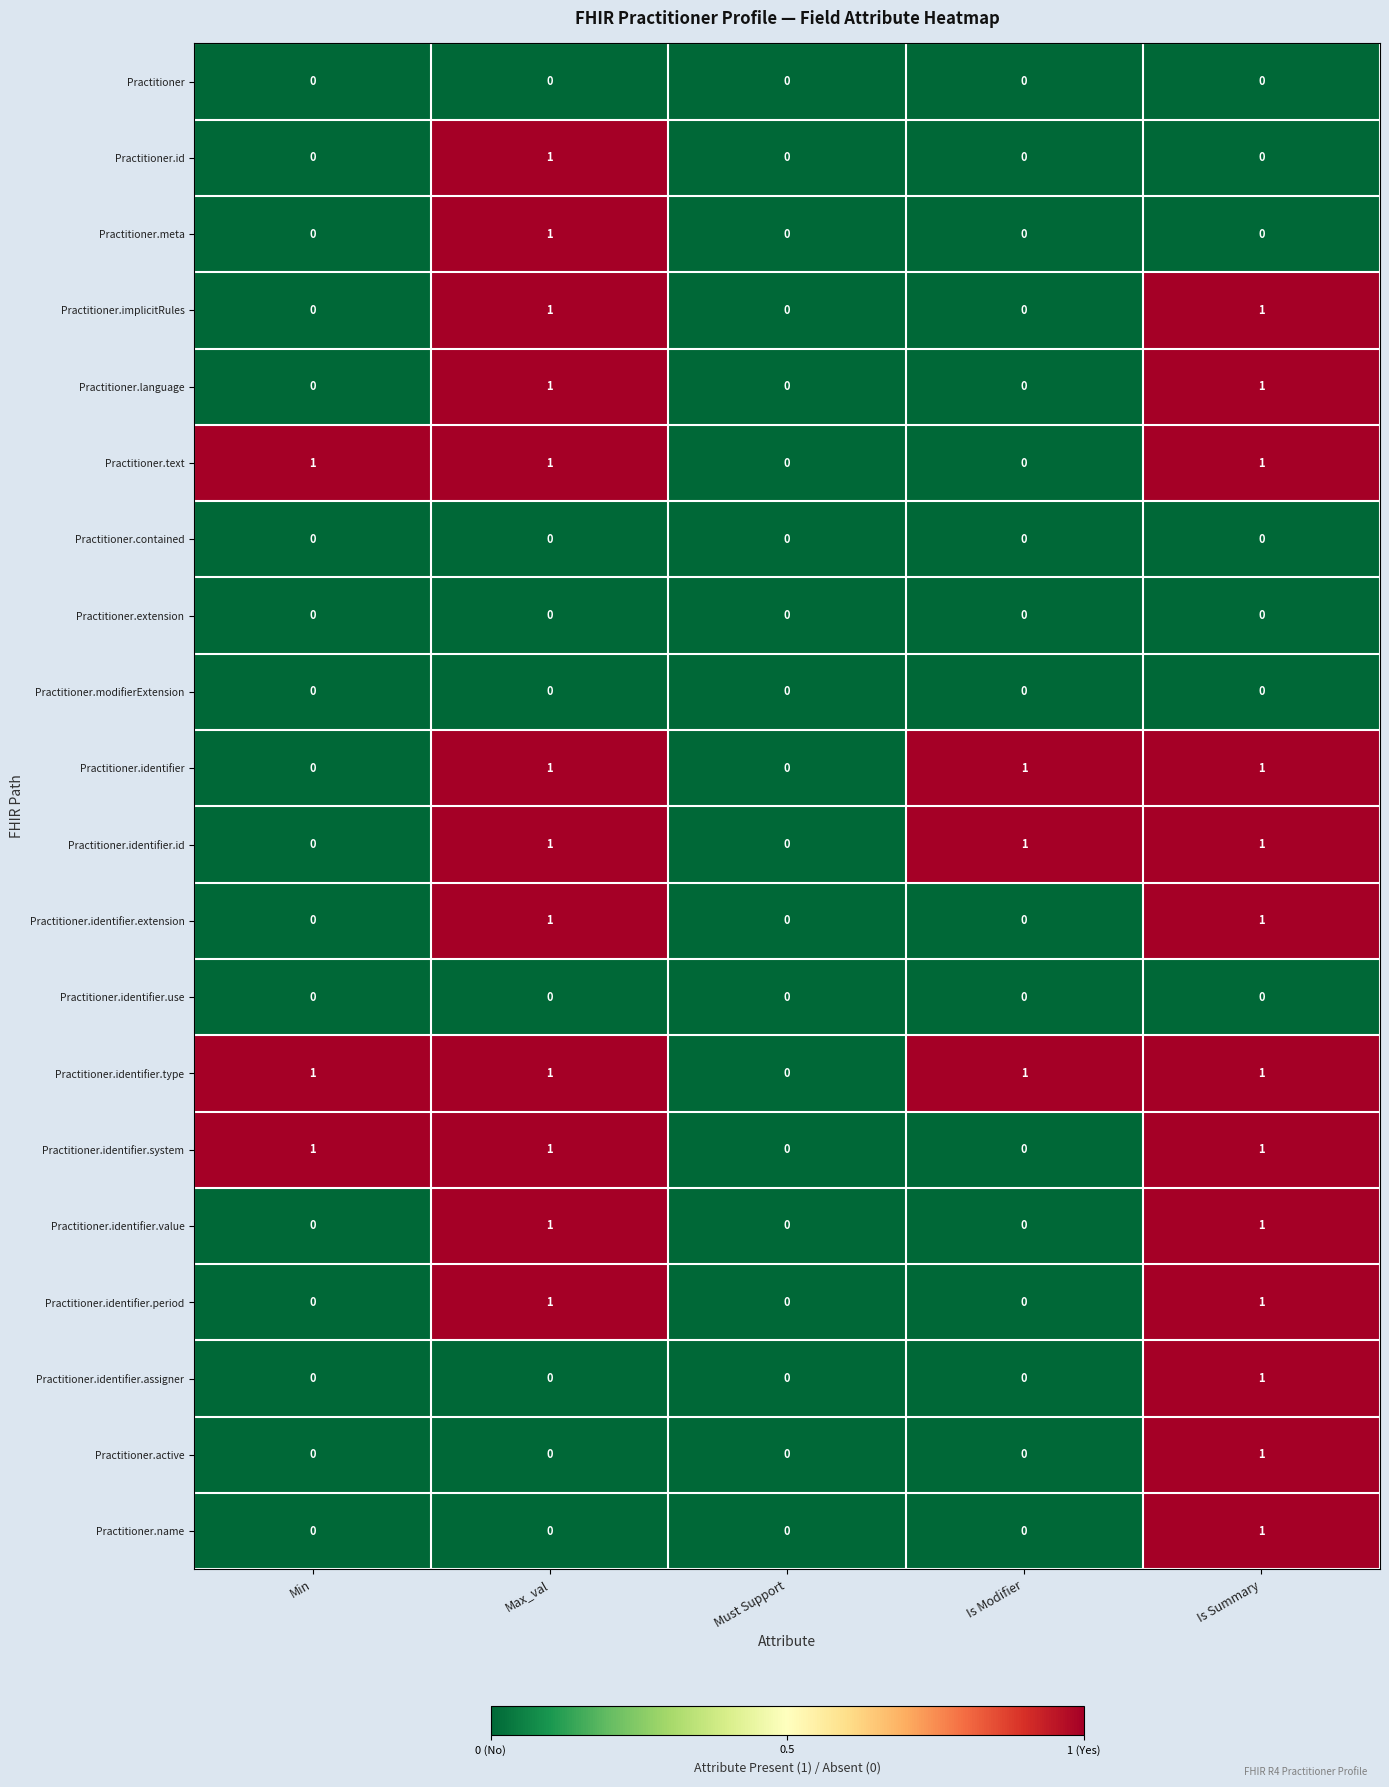

Is it true that Practitioner.meta equals 0 at Must Support?

True